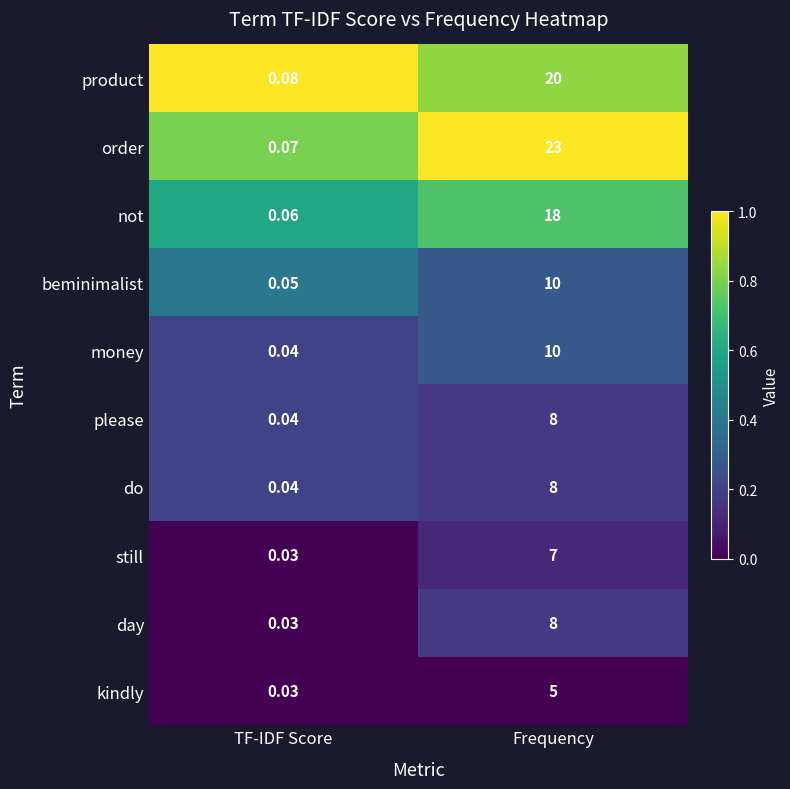

At which category does the chart reach its minimum across all series?

TF-IDF Score